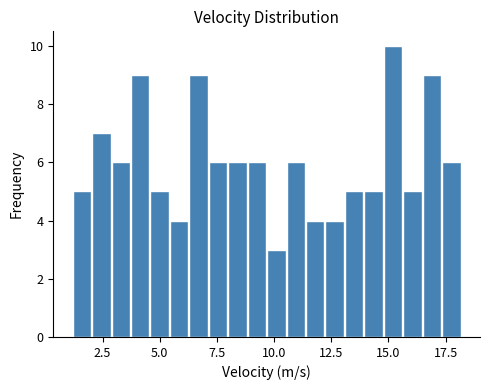

Around what value on the x-axis is the tallest bar? Give the approximate position of its centre, as read against the axis.

15.0